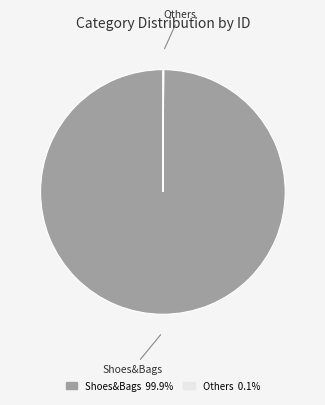

Does any single category account for the majority?

Yes